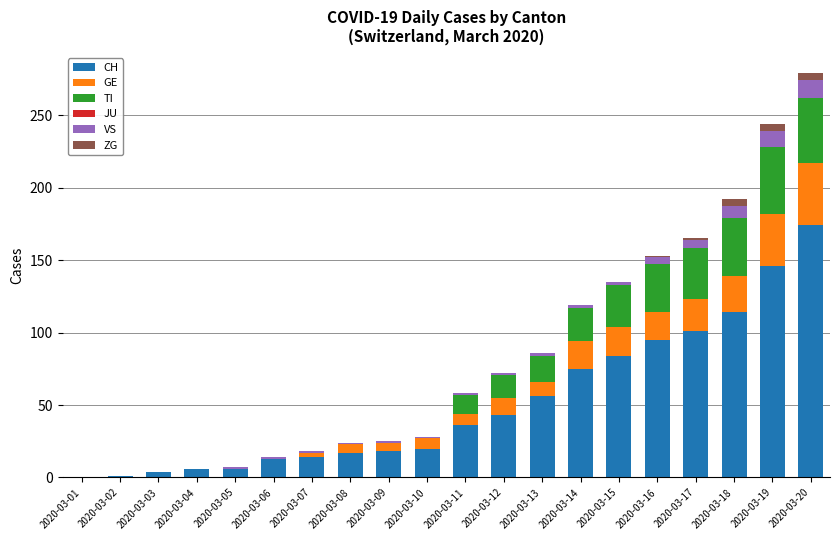

Does the chart contain stacked bars?

Yes